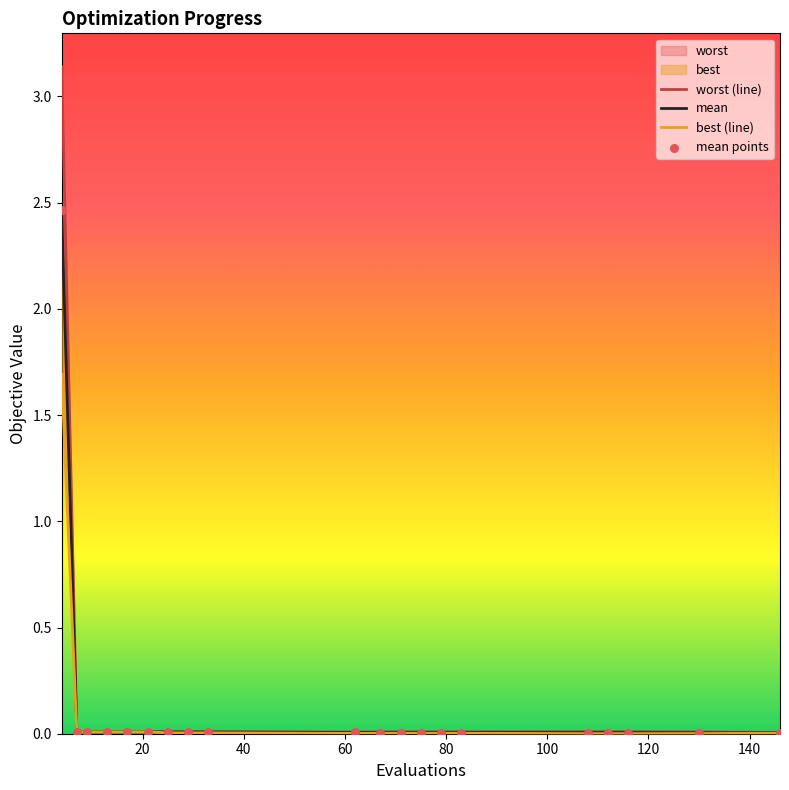

Which series has the widest spread of Y values?

worst (line)